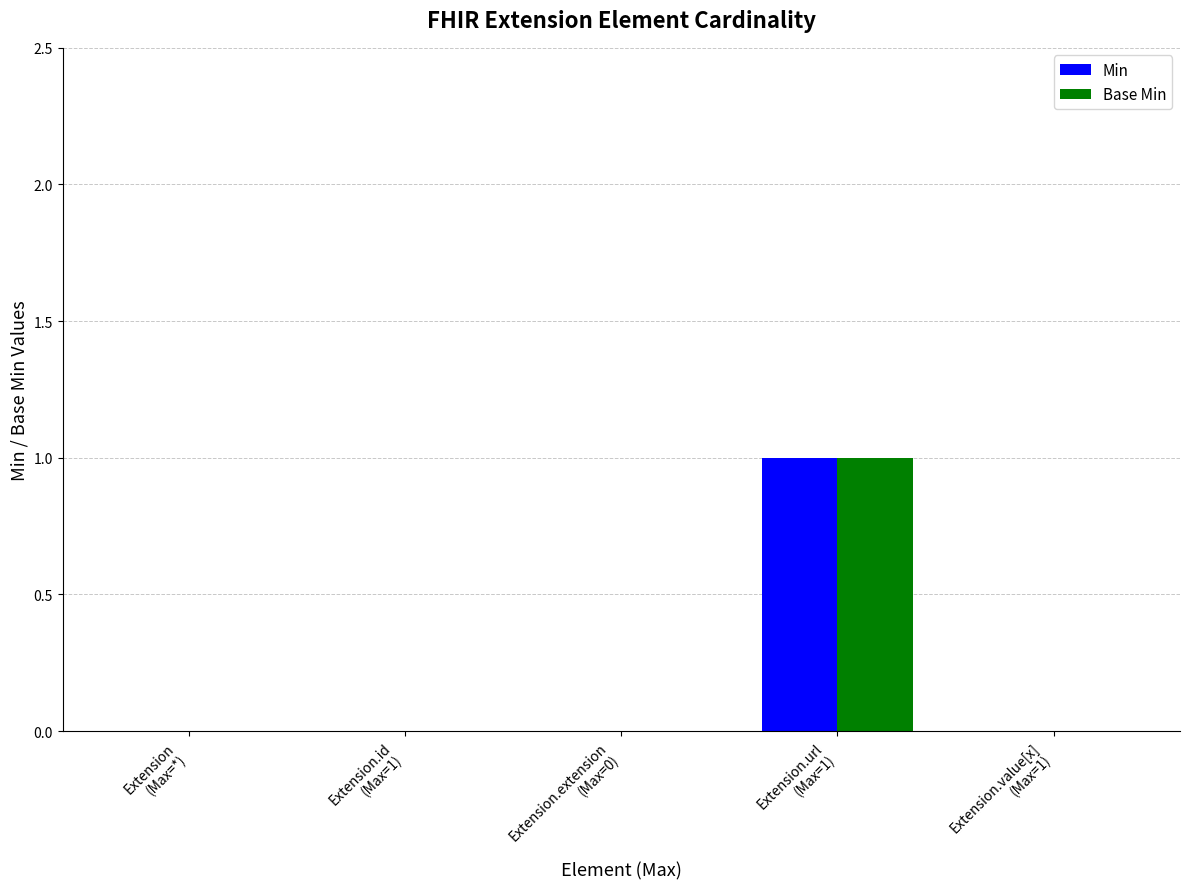

Reading left to right, what are all the values shown in this chart?

Min: 0	0	0	1	0
Base Min: 0	0	0	1	0